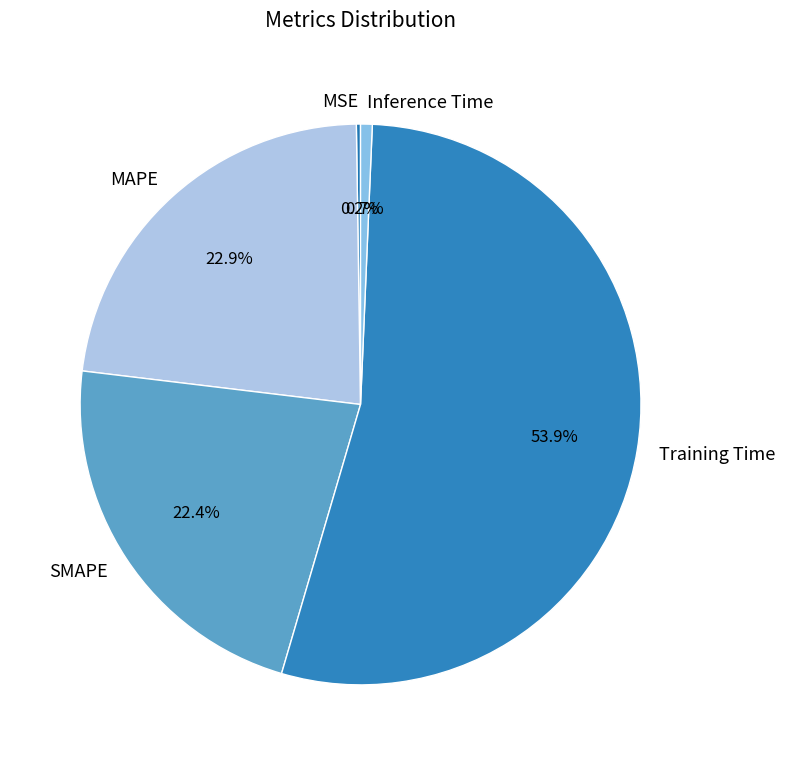

Is the sum of Training Time and MAPE greater than half?

Yes